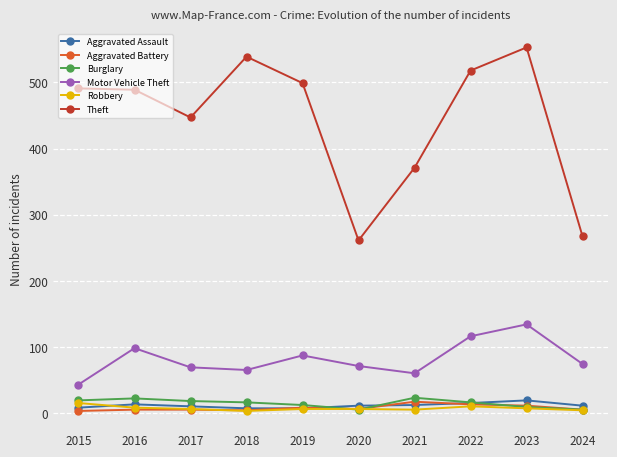

True or false: Aggravated Assault and Theft cross at least once.

False